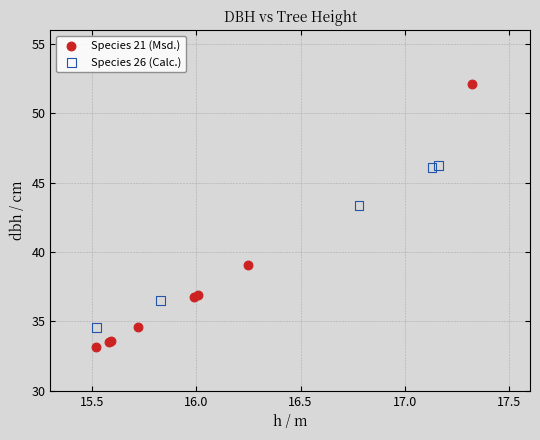

Which series has the largest Y range (max minus min)?

Species 21 (Msd.)